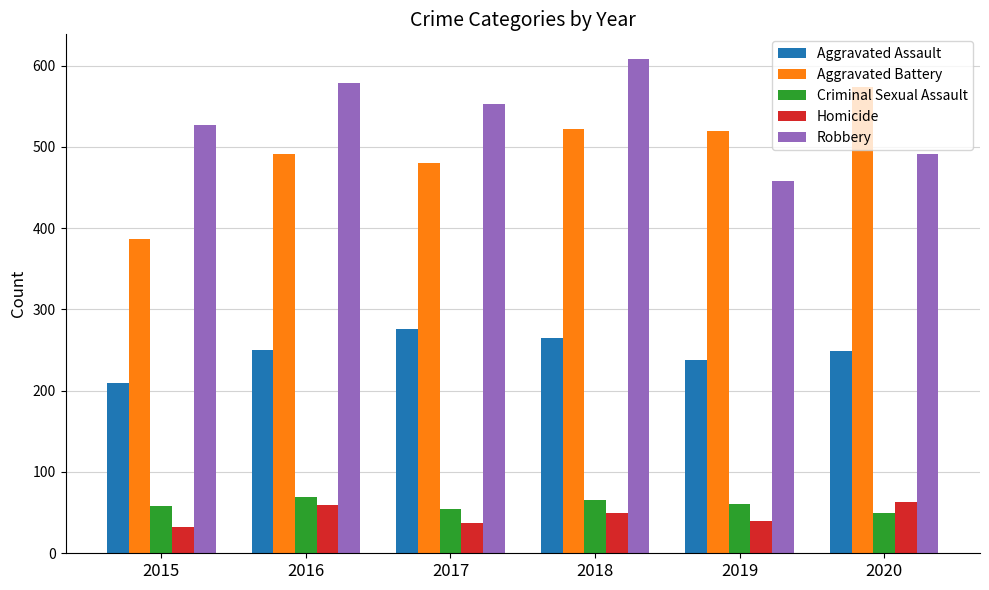

At which category is the sum across all series the highest?

2018